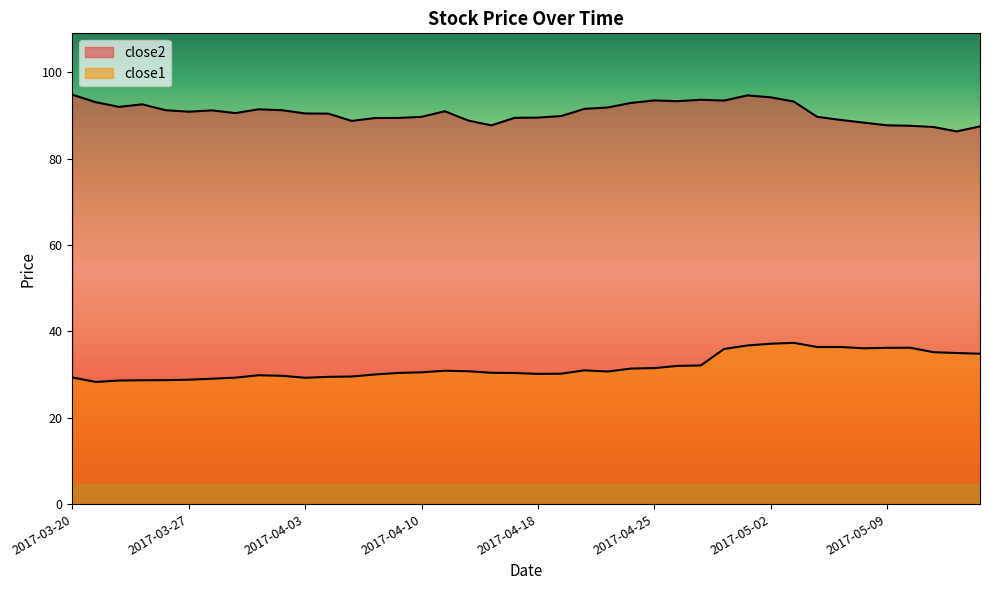

Rank the categories by close2 value from lowest to highest.

2017-05-12, 2017-05-11, 2017-05-15, 2017-05-10, 2017-04-13, 2017-05-09, 2017-05-08, 2017-04-05, 2017-04-12, 2017-05-05, 2017-04-06, 2017-04-07, 2017-04-17, 2017-04-18, 2017-04-10, 2017-05-04, 2017-04-19, 2017-04-04, 2017-04-03, 2017-03-29, 2017-03-27, 2017-04-11, 2017-03-28, 2017-03-24, 2017-03-31, 2017-03-30, 2017-04-20, 2017-04-21, 2017-03-22, 2017-03-23, 2017-04-24, 2017-03-21, 2017-05-03, 2017-04-26, 2017-04-28, 2017-04-25, 2017-04-27, 2017-05-02, 2017-05-01, 2017-03-20